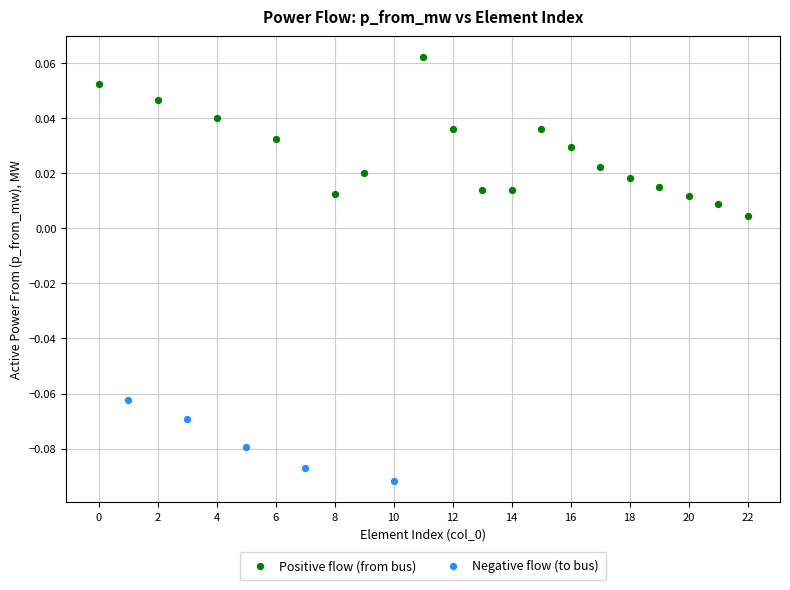

Which series has the largest Y range (max minus min)?

Positive flow (from bus)